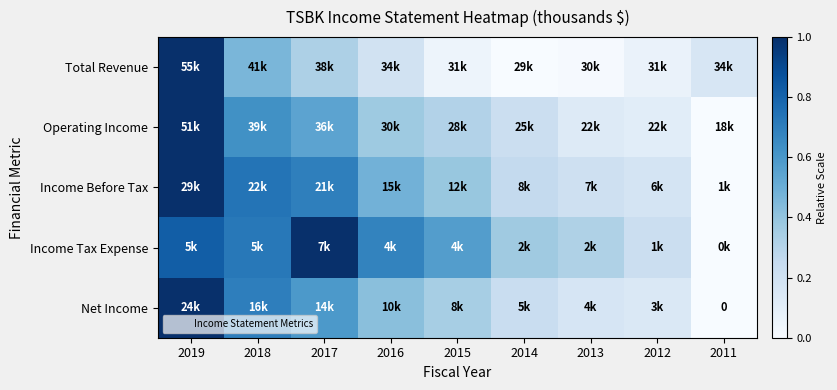

At which label is Income Tax Expense closest to 0?

2011